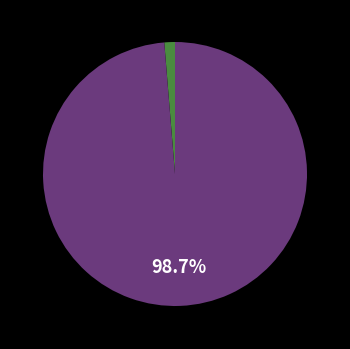

Is there a majority slice in this chart?

Yes